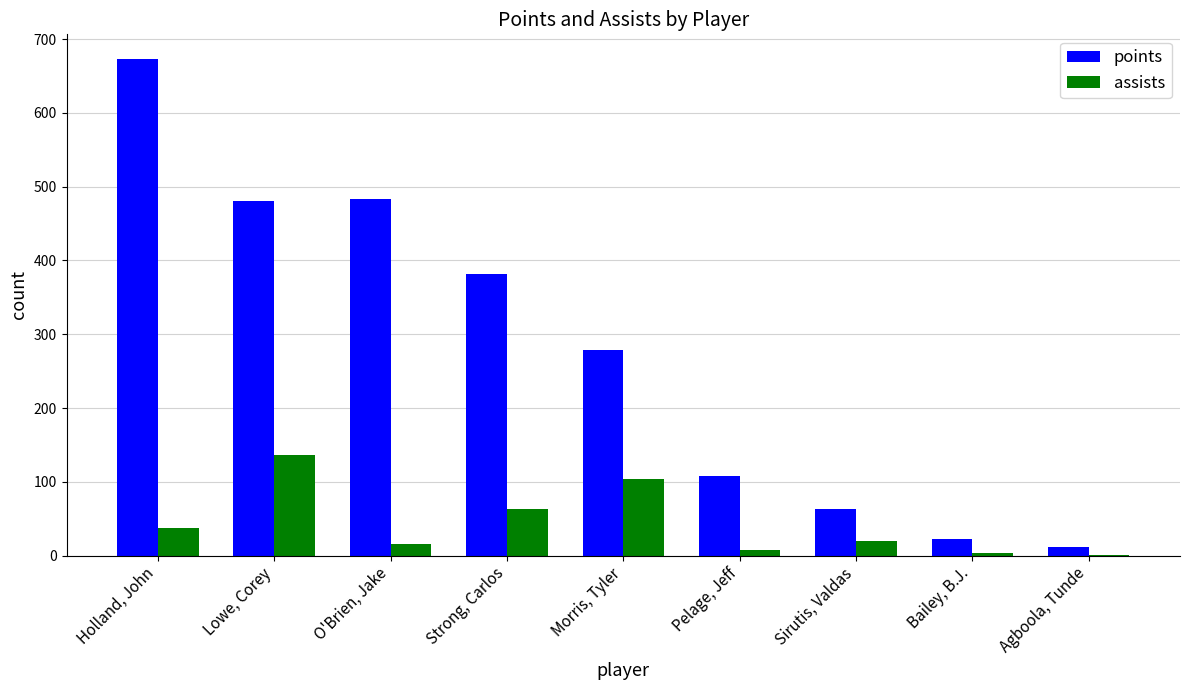

What is the total value across all series at Lowe, Corey?

617